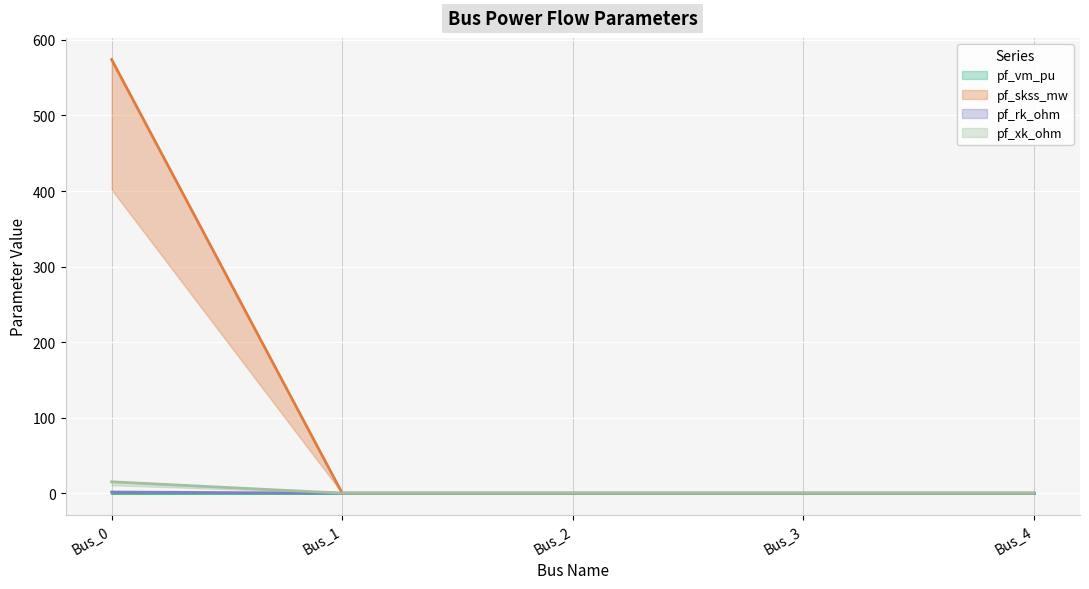

What is the sum of all pf_xk_ohm values?

15.0